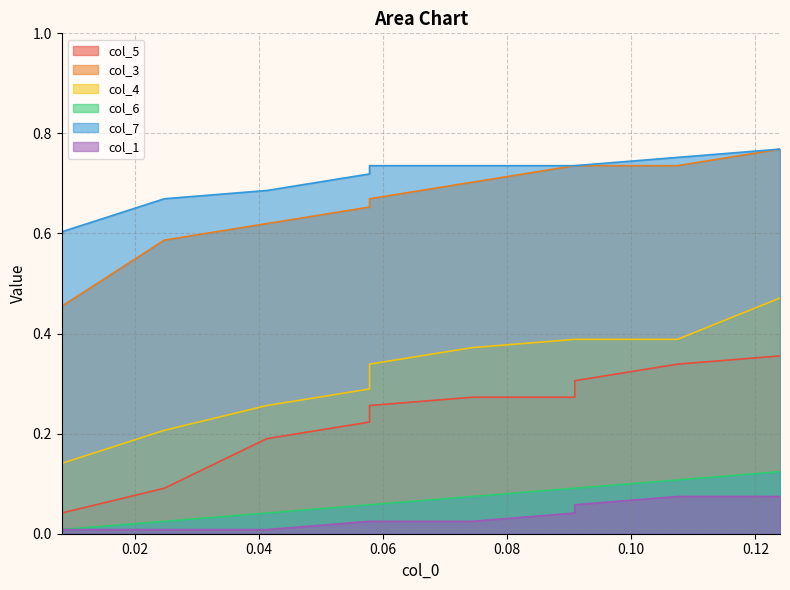

What is the sum of the col_5 values at 0.10 and 0.04?

0.5